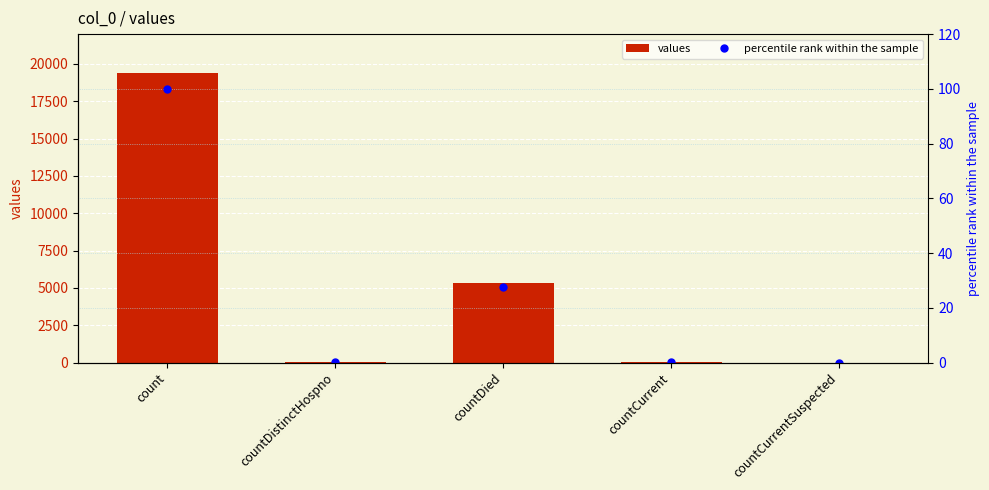

Rank the series by their average value, from lowest to highest.

percentile rank within the sample, values